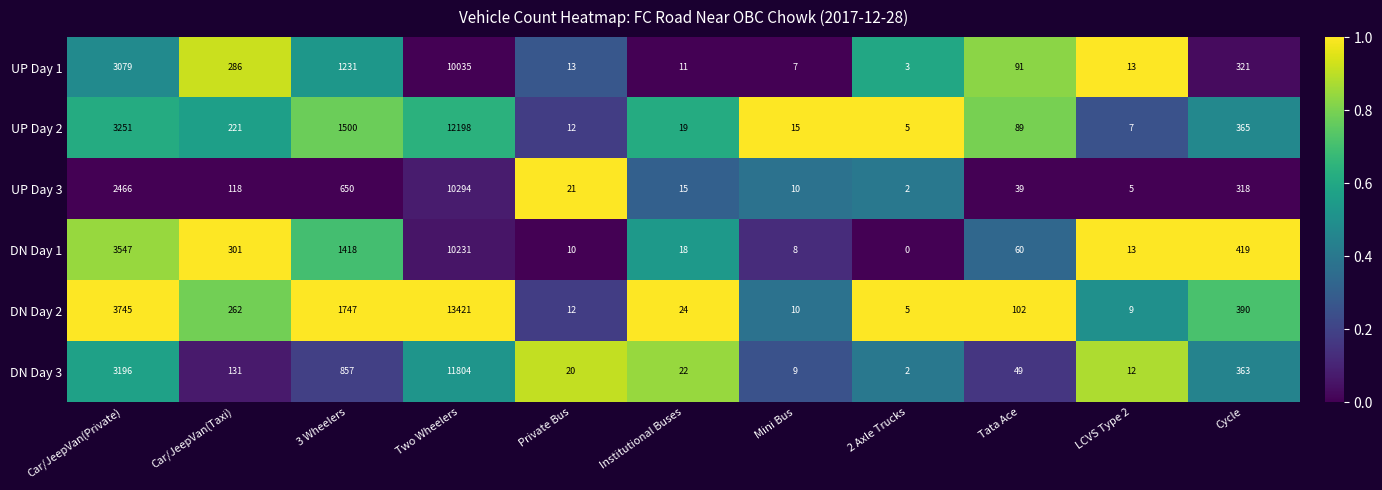

What is the highest value of the UP Day 3 series?

10294